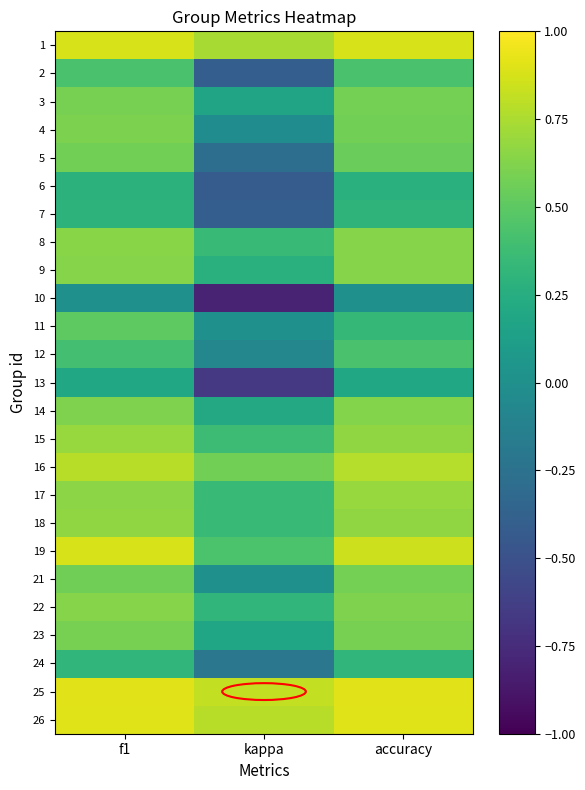

What is the maximum value shown in the chart?

0.9